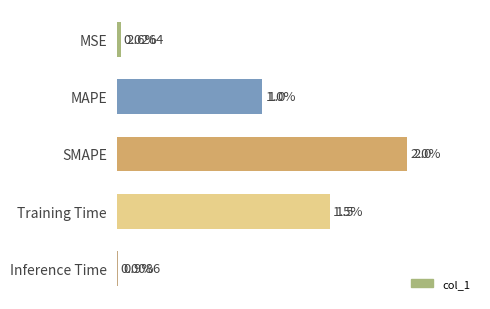

List the labels in order of value, smallest first.

Inference Time, MSE, MAPE, Training Time, SMAPE